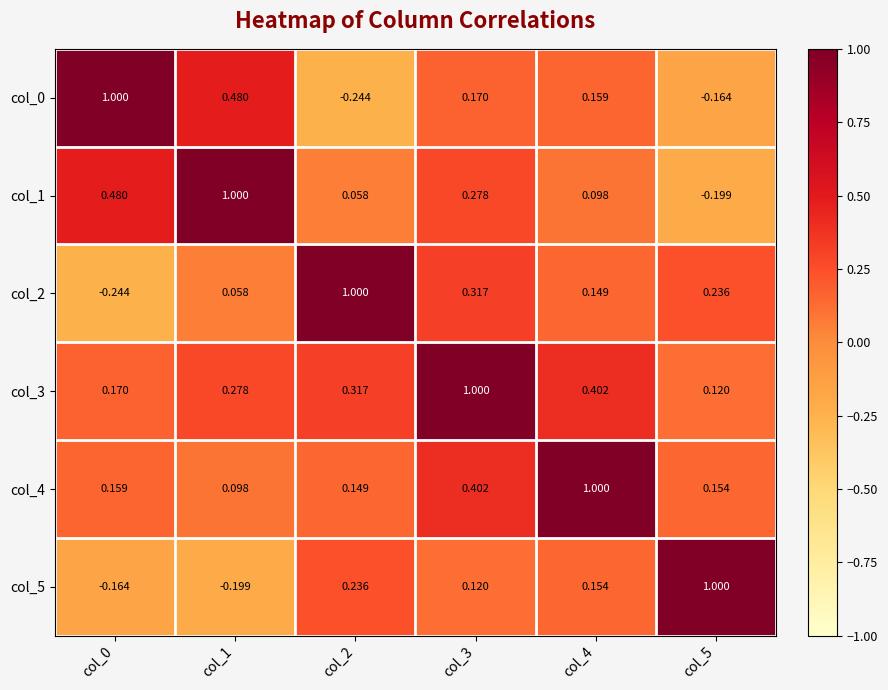

Is the value of col_2 at col_2 greater than the value of col_1 at col_3?

Yes